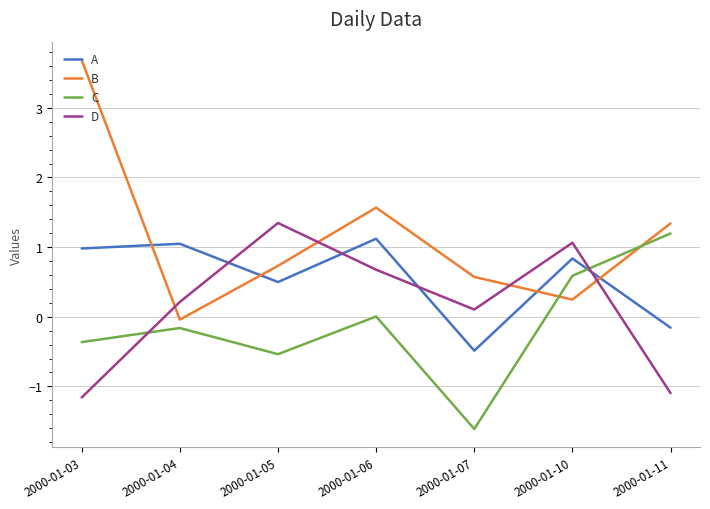

Which category has the highest value in the C series?

2000-01-11